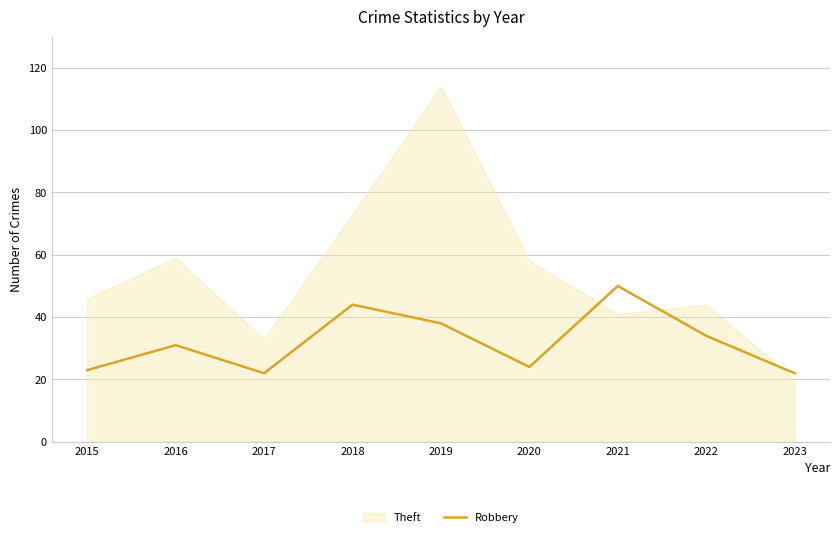

Count the number of categories in the chart.

9